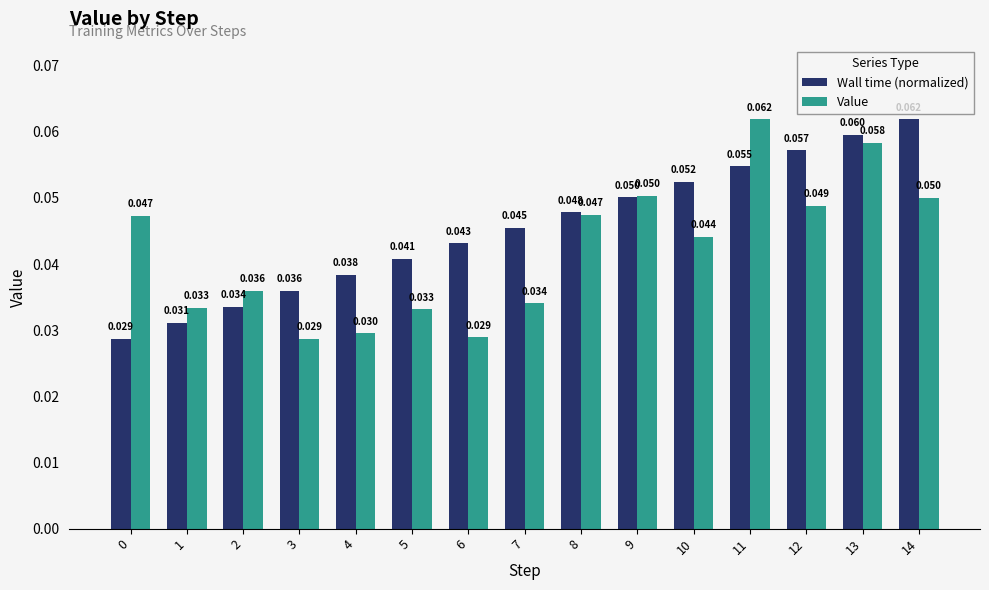

Rank the series at 8 from highest to lowest value.

Wall time (normalized), Value